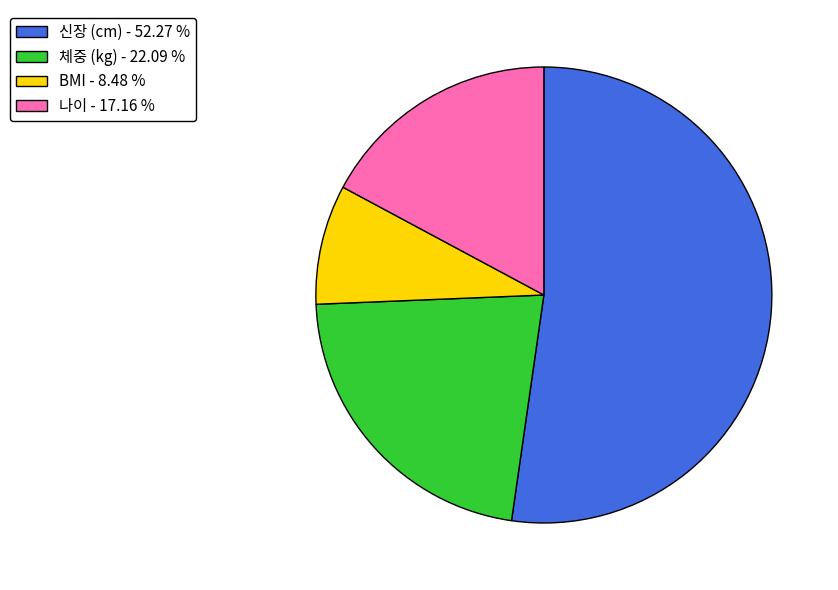

Does any single category account for the majority?

Yes